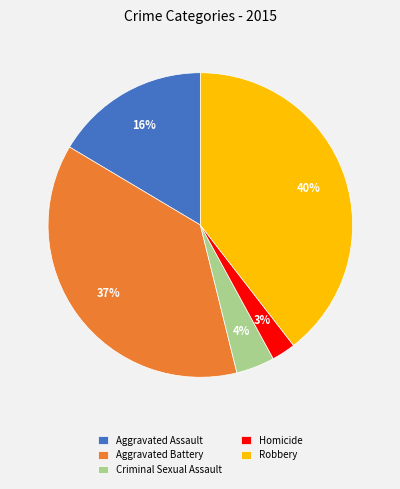

What is the ratio of the value at Homicide to the value at Aggravated Assault?

0.2